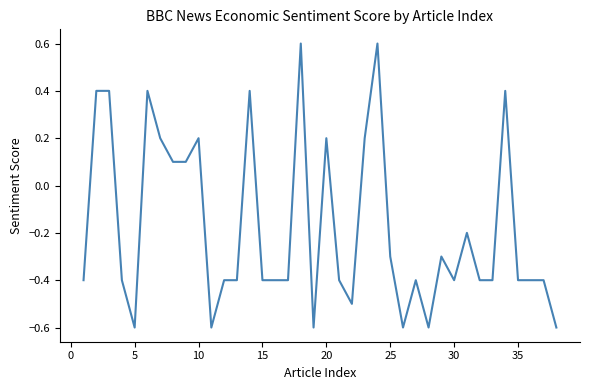

What is the minimum value shown in the chart?

-0.6